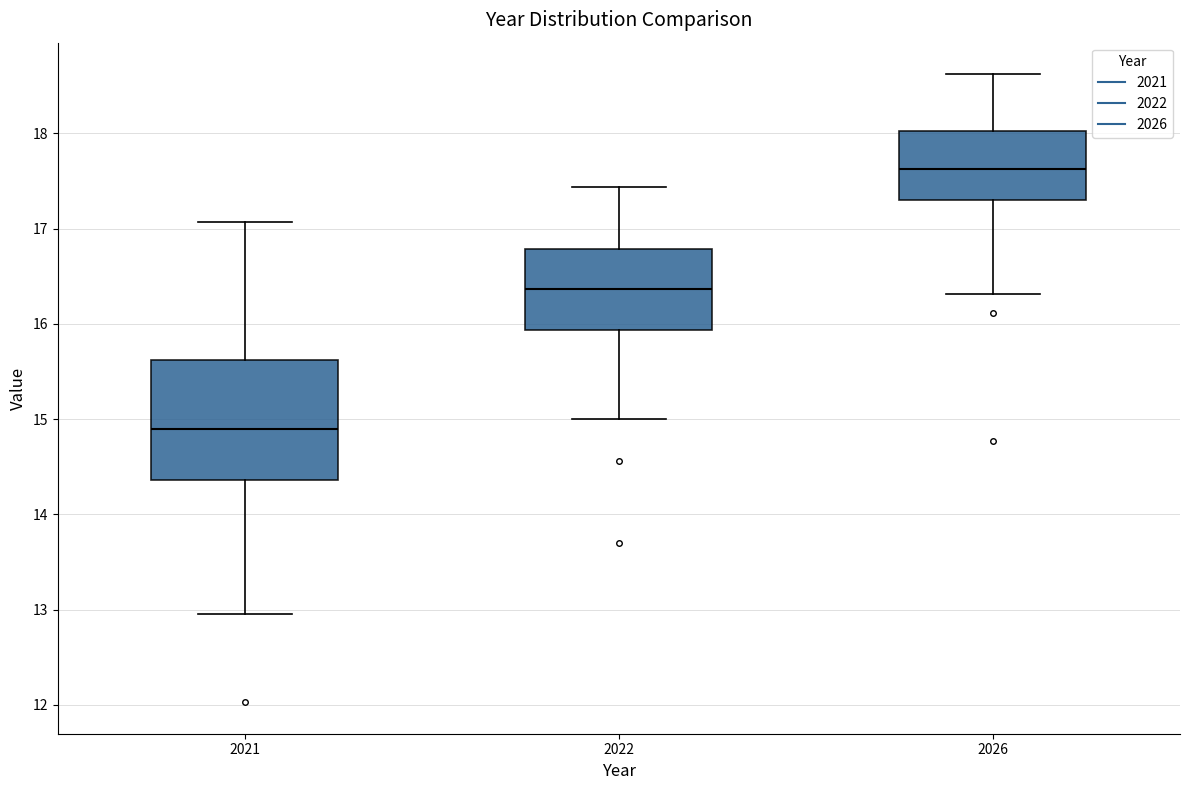

Which box's median line is the lowest?

2021